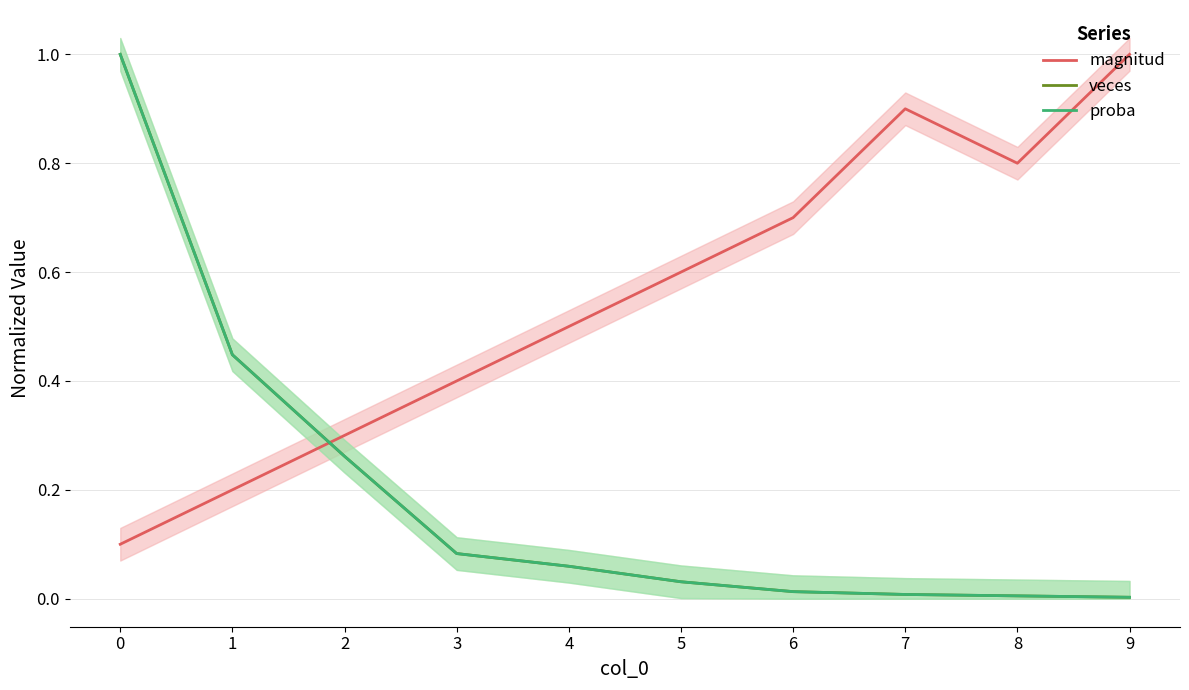

What is the average value of the magnitud series?

0.6